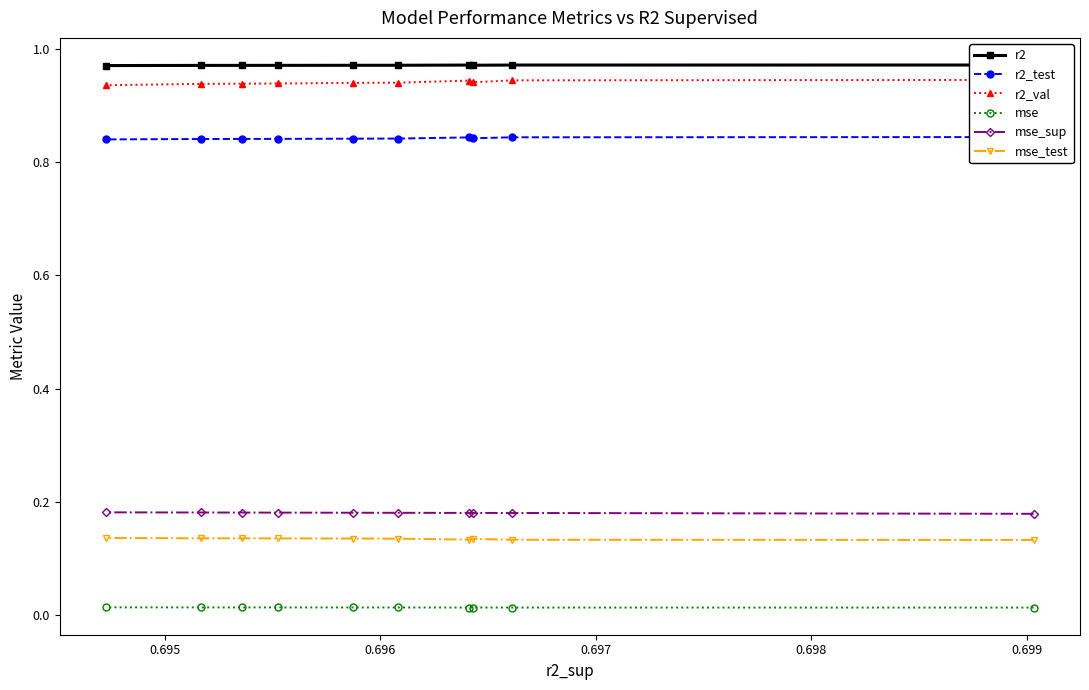

True or false: r2_test and r2_val cross at least once.

False